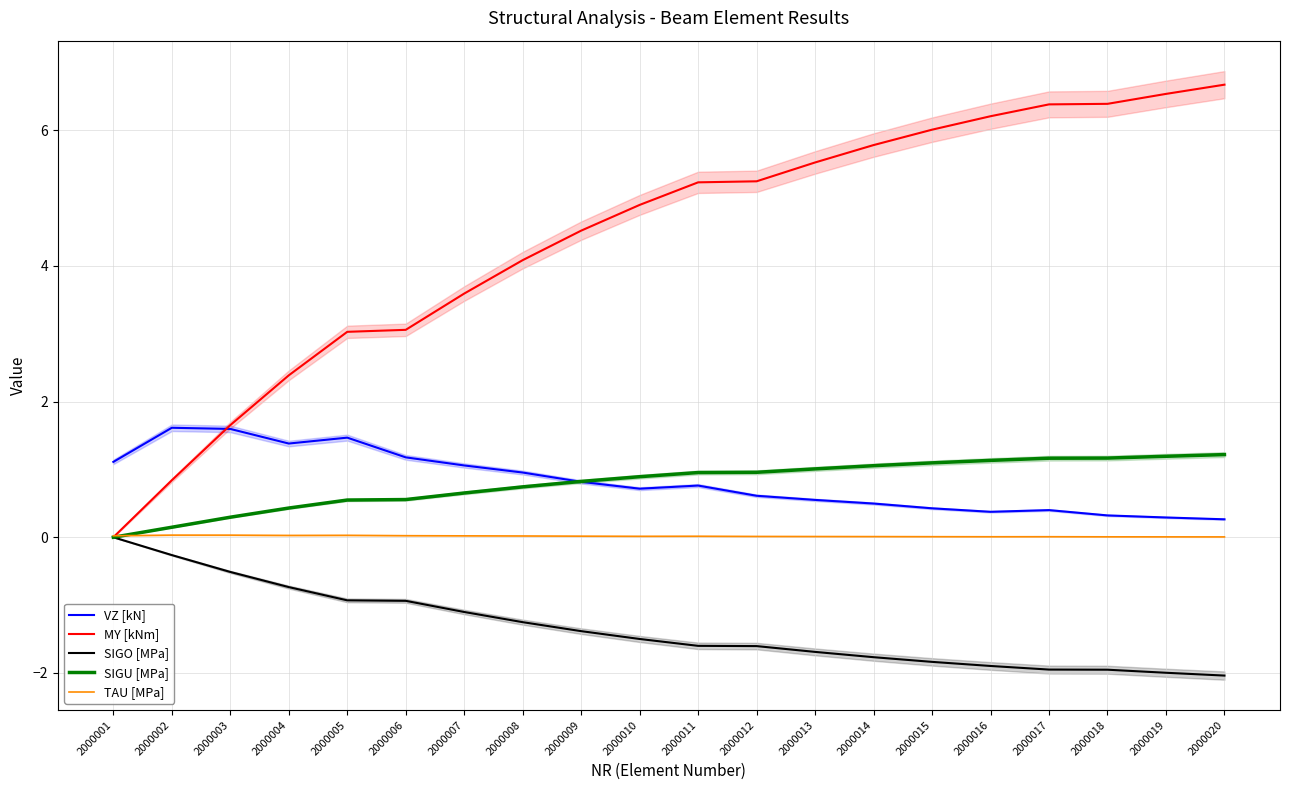

The value of MY [kNm] at 2000006 is 3.1. True or false?

True